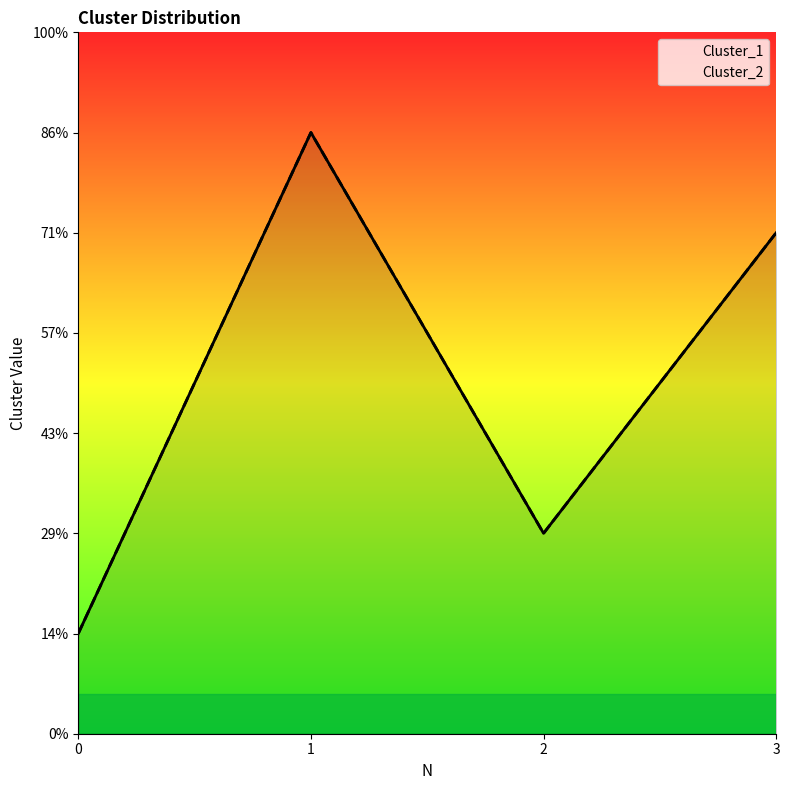

What is the average value of the Cluster_2 series?

7